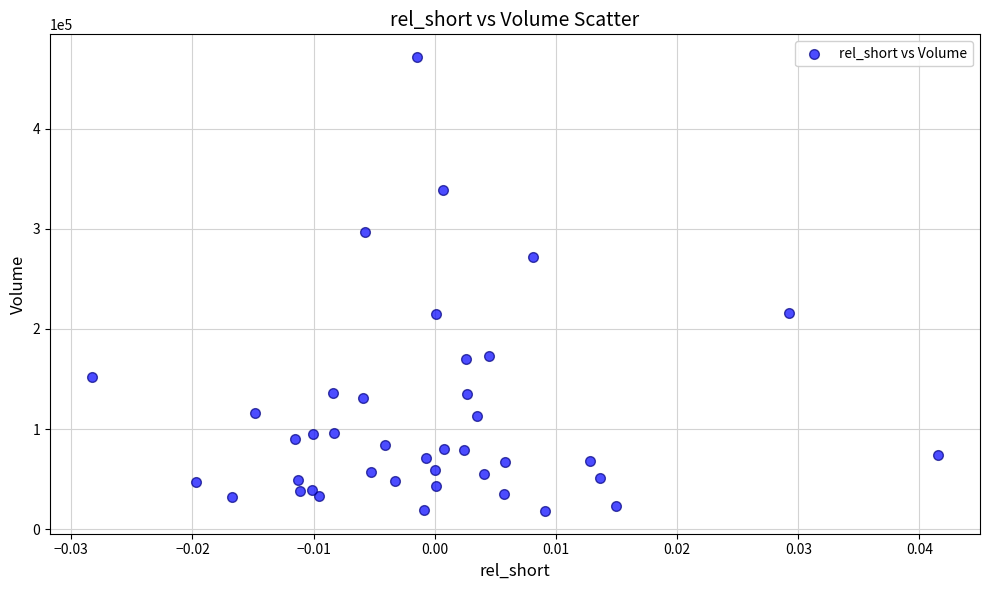

What is the range of Y values (max minus min)?

453100